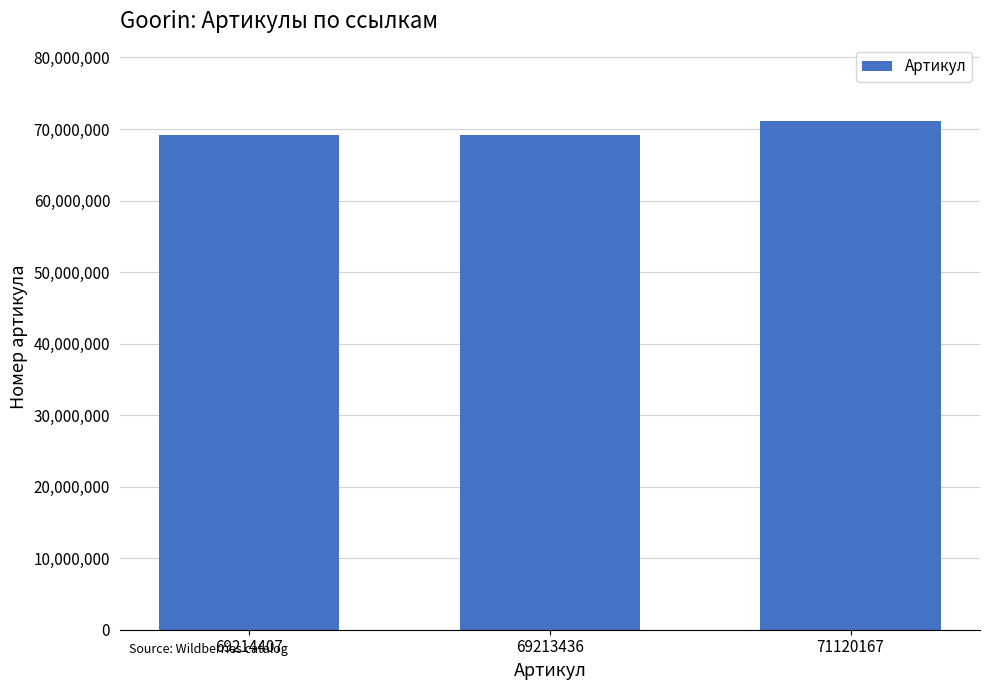

What is the label of the 3rd bar from the right?

69214407